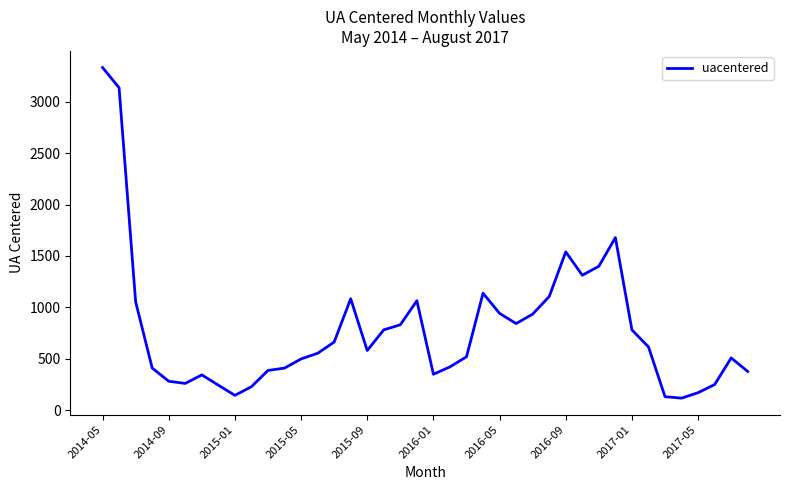

What is the maximum value shown in the chart?

3333